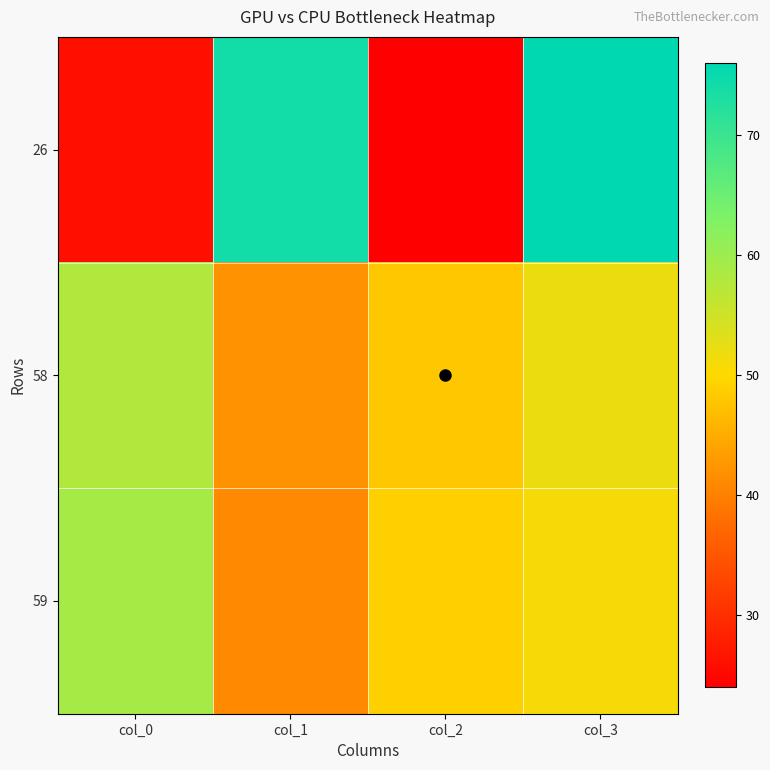

Which category has the lowest value across all series?

col_2